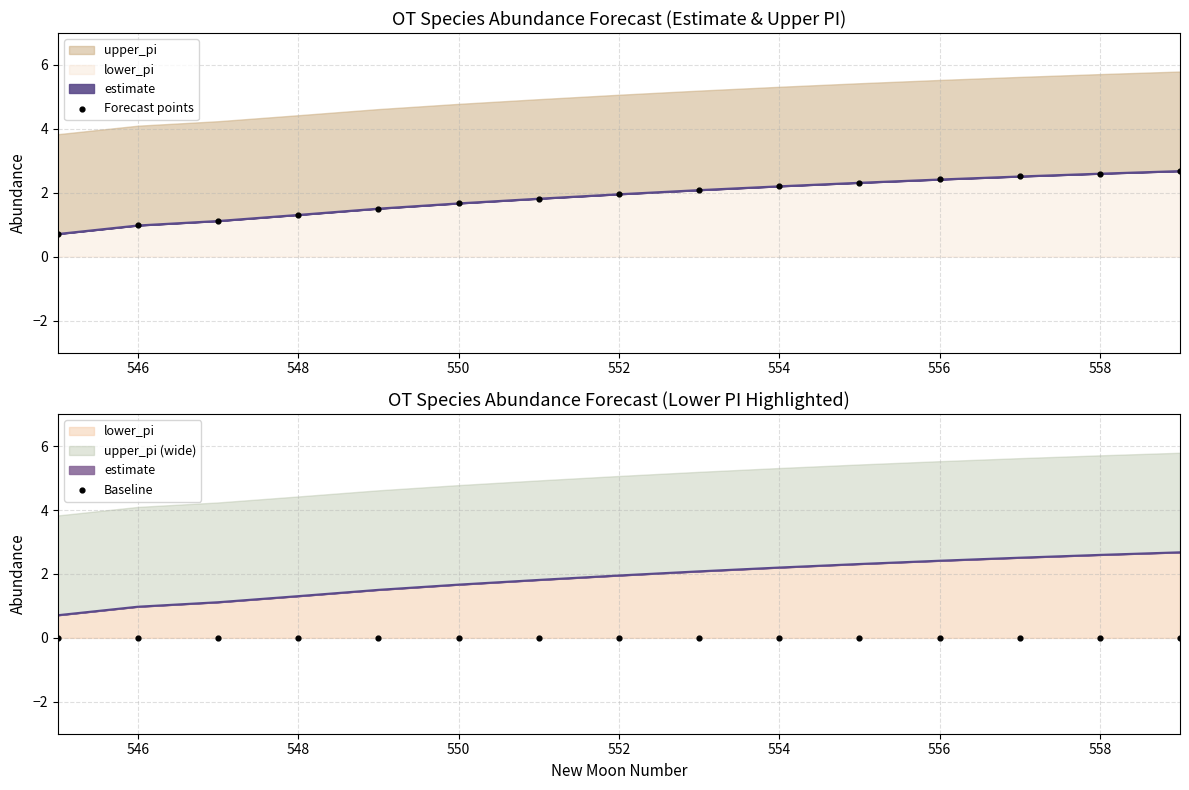

Which series reaches the minimum Y coordinate?

Baseline